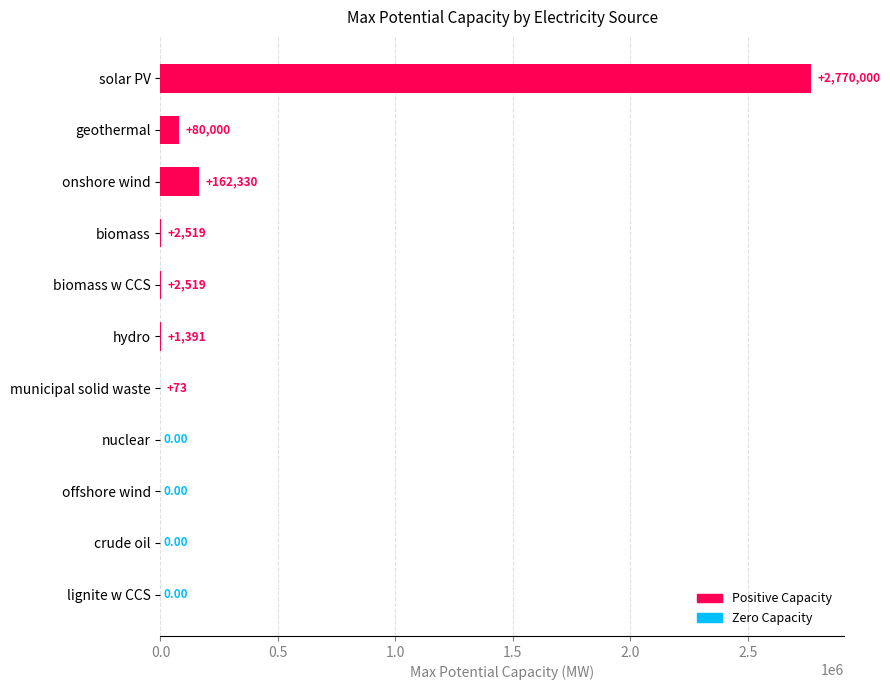

Where is the data nearest to the value 1385000?

onshore wind